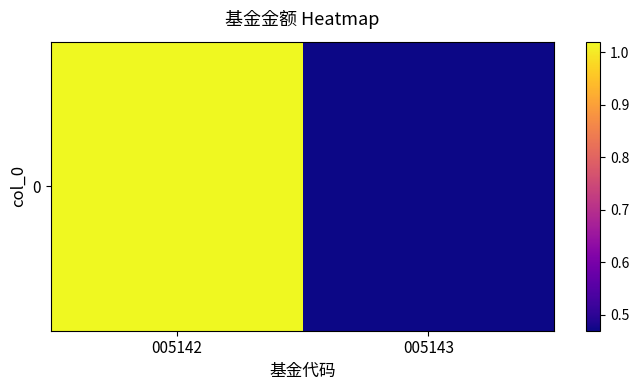

What is the difference between the values at 005143 and 005142?

0.6